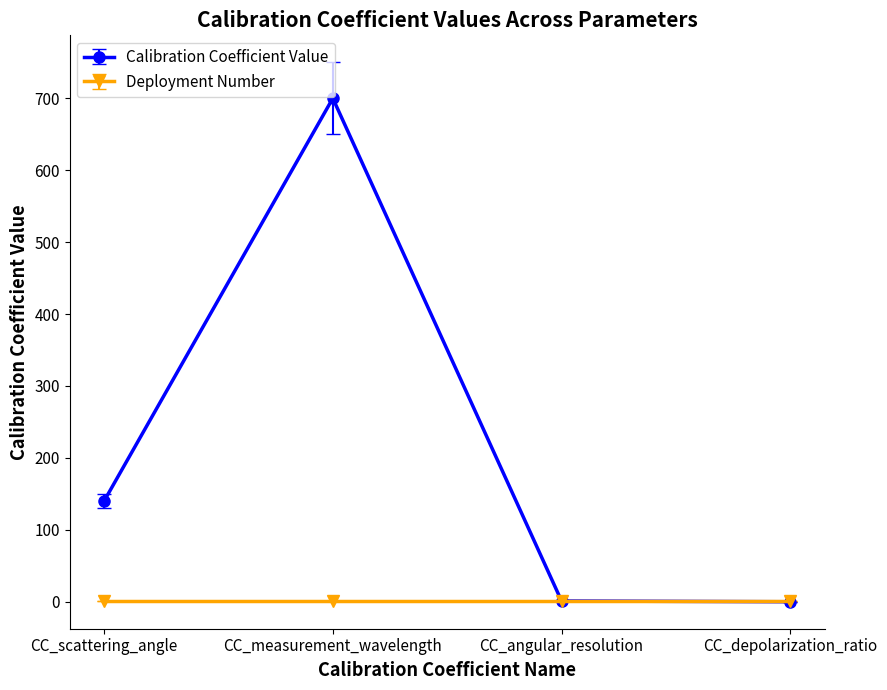

List the series in order of their peak value, highest first.

Calibration Coefficient Value, Deployment Number